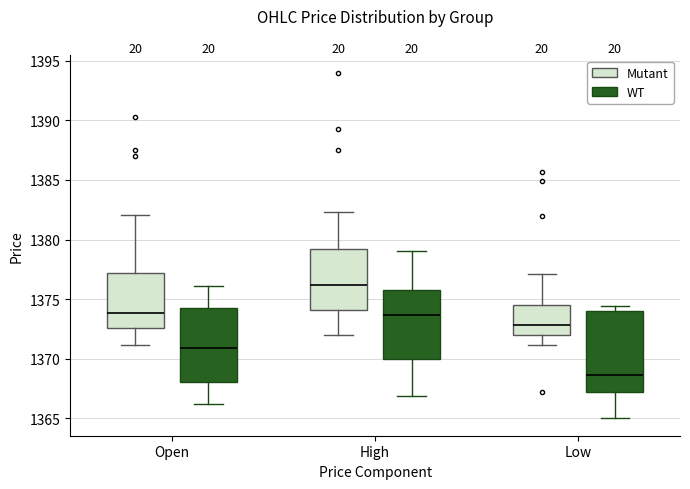

Reading left to right, transcribe this box plot: for each box, give where its median line is, the range the box spans, and where its two whiskers end, as read against the y-axis. The values are not printed on the chart, so give them approximately, as read against the axis.

Open (Mutant): median 1374.0, box 1372.5 to 1377.0, whiskers 1371.0 to 1382.0
Open (WT): median 1371.0, box 1368.0 to 1374.0, whiskers 1366.0 to 1376.0
High (Mutant): median 1376.0, box 1374.0 to 1379.5, whiskers 1372.0 to 1382.5
High (WT): median 1373.5, box 1370.0 to 1376.0, whiskers 1367.0 to 1379.0
Low (Mutant): median 1373.0, box 1372.0 to 1374.5, whiskers 1371.0 to 1377.0
Low (WT): median 1368.5, box 1367.0 to 1374.0, whiskers 1365.0 to 1374.5